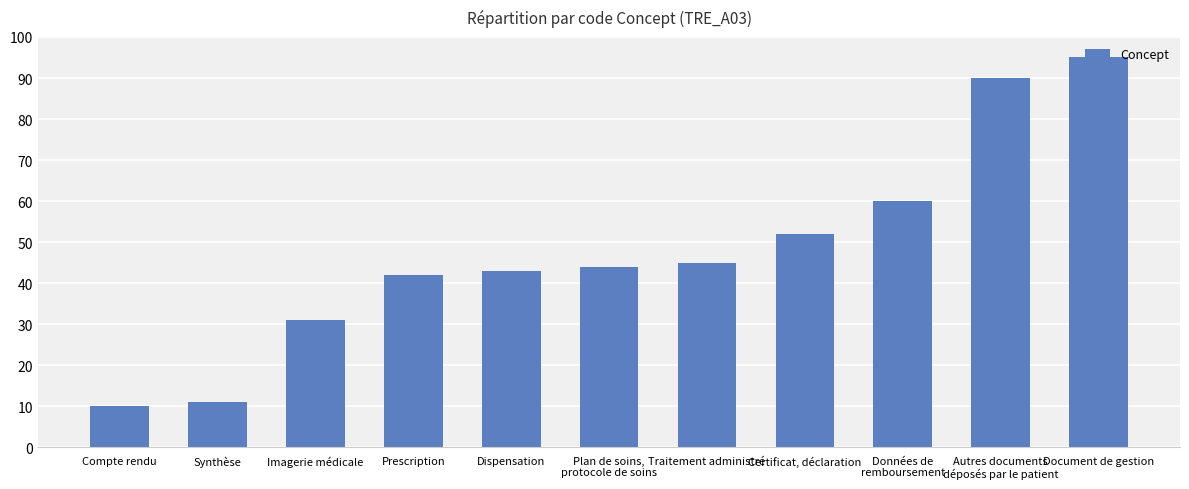

What is the difference between the maximum and second lowest values?

84